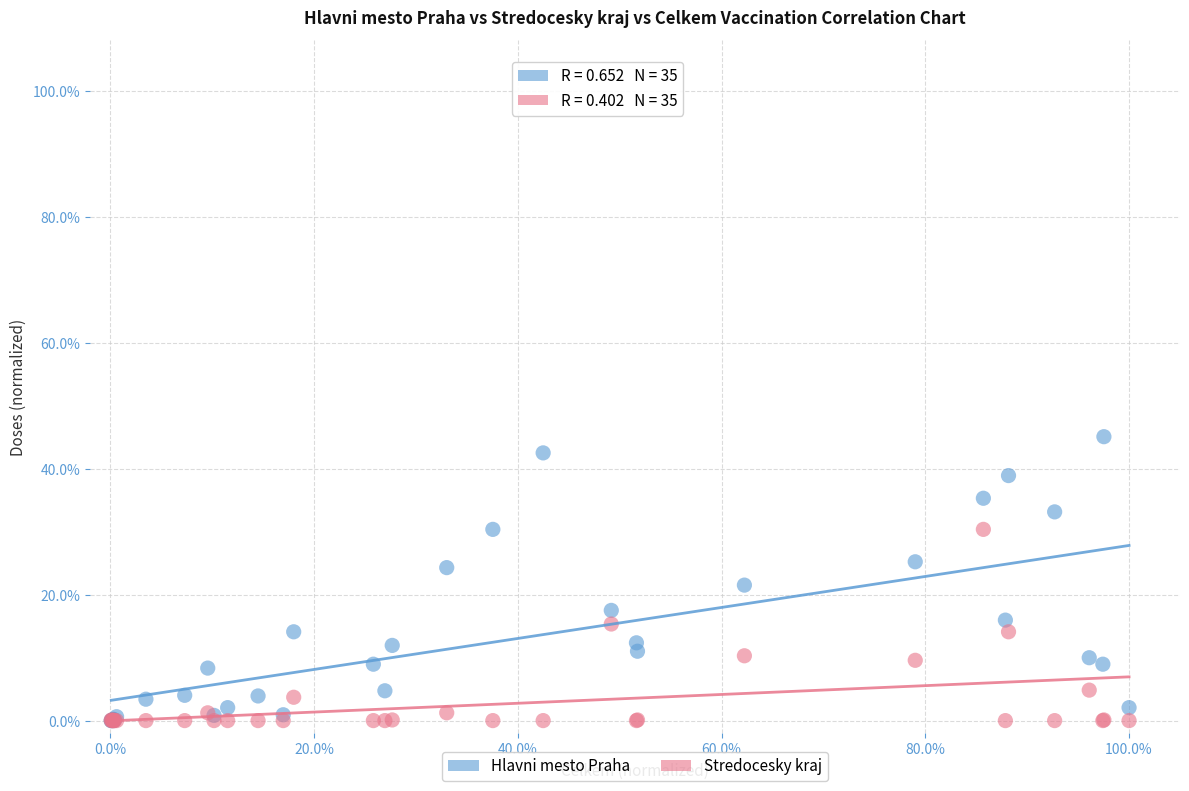

What are all the series names shown in the legend?

Hlavni mesto Praha, Stredocesky kraj